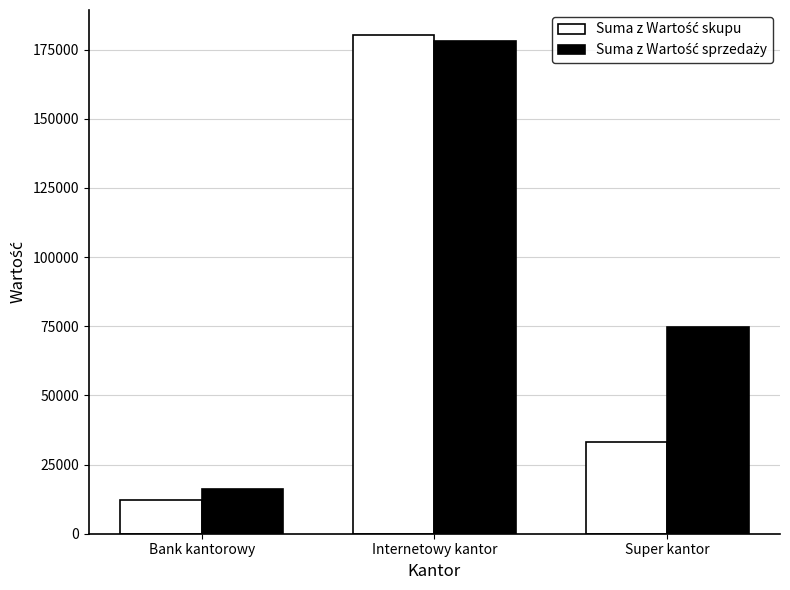

What is the greatest value displayed?

180328.3